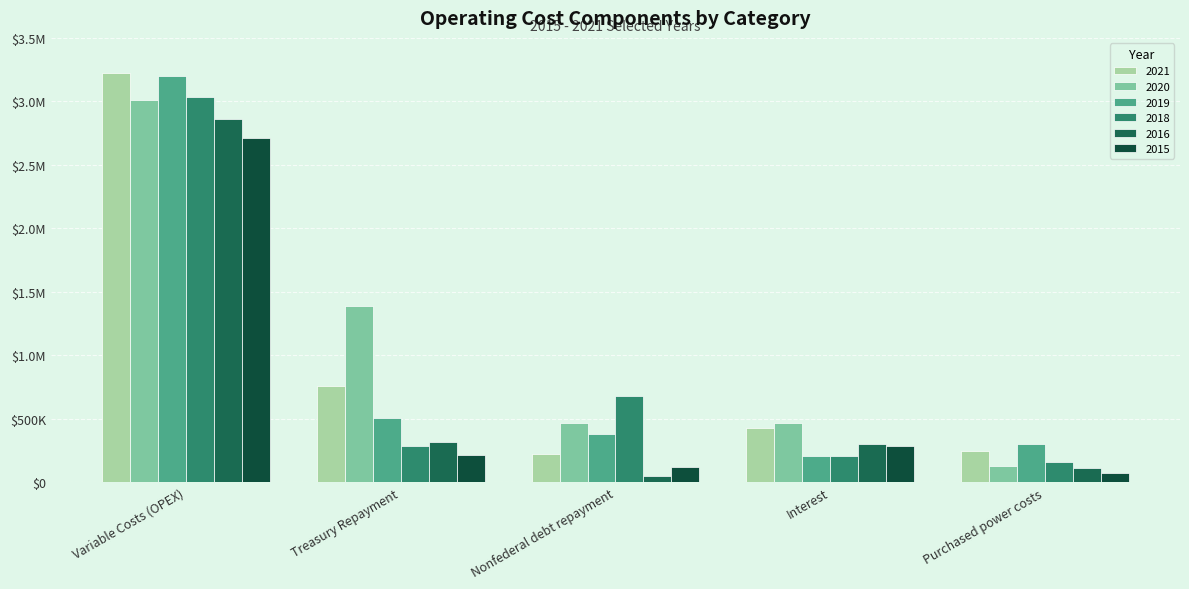

Read the 2016 value at Purchased power costs.

111700